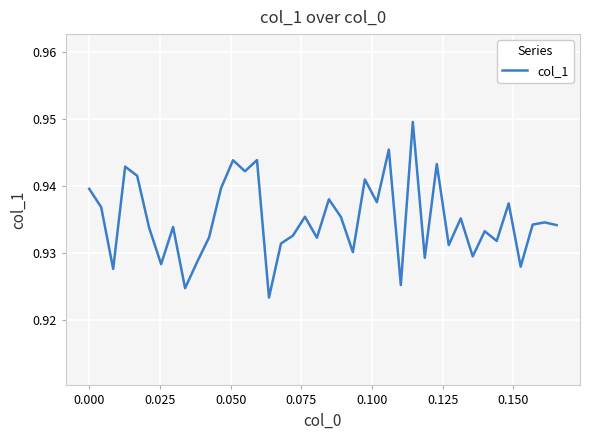

How many lines are shown in the chart?

1